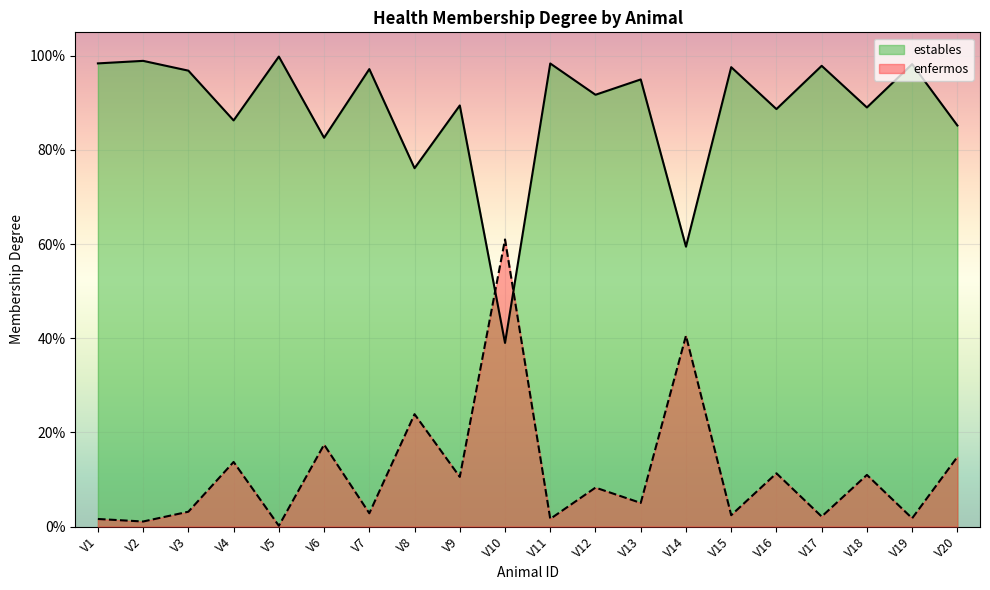

What is the difference between the second highest and minimum values in the estables series?

0.4